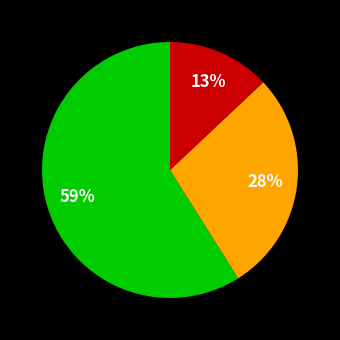

To the nearest percent, what is the average slice percentage?

33%